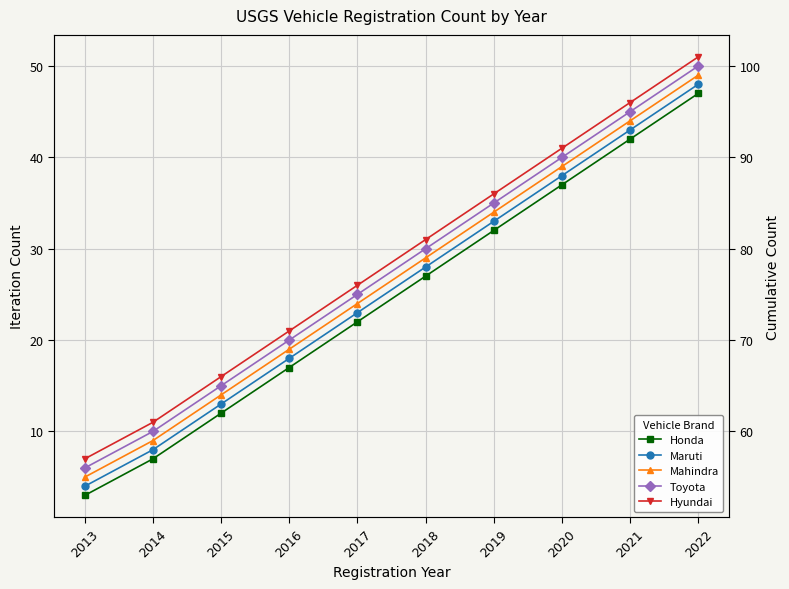

Count the number of data series in this chart.

5